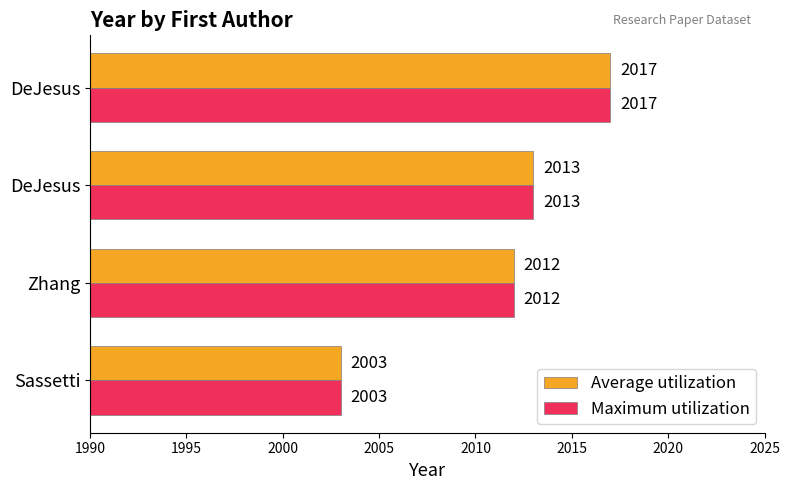

What is the minimum value shown in the chart?

2003